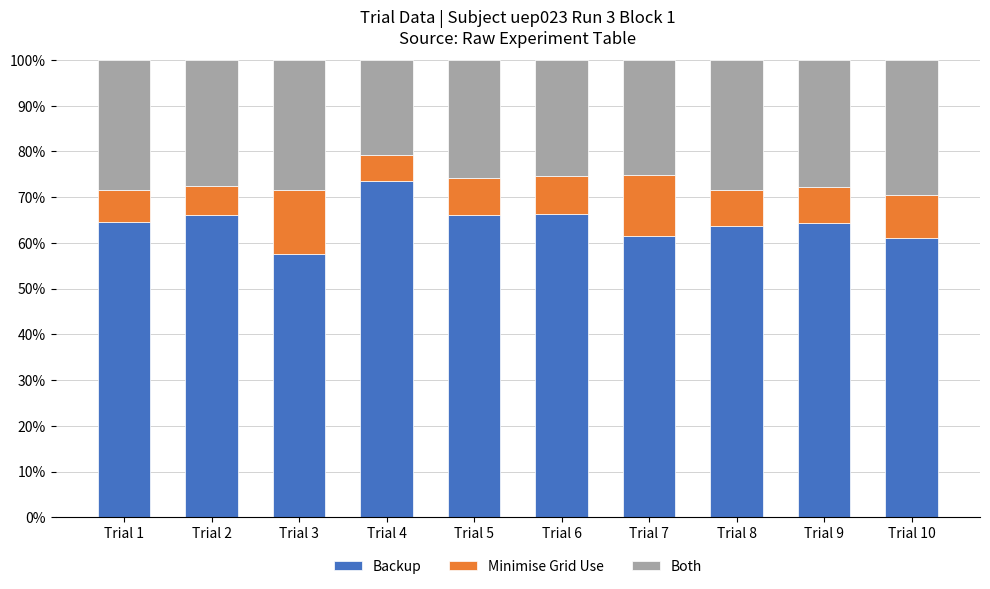

What is the highest value of the Backup series?

73.6